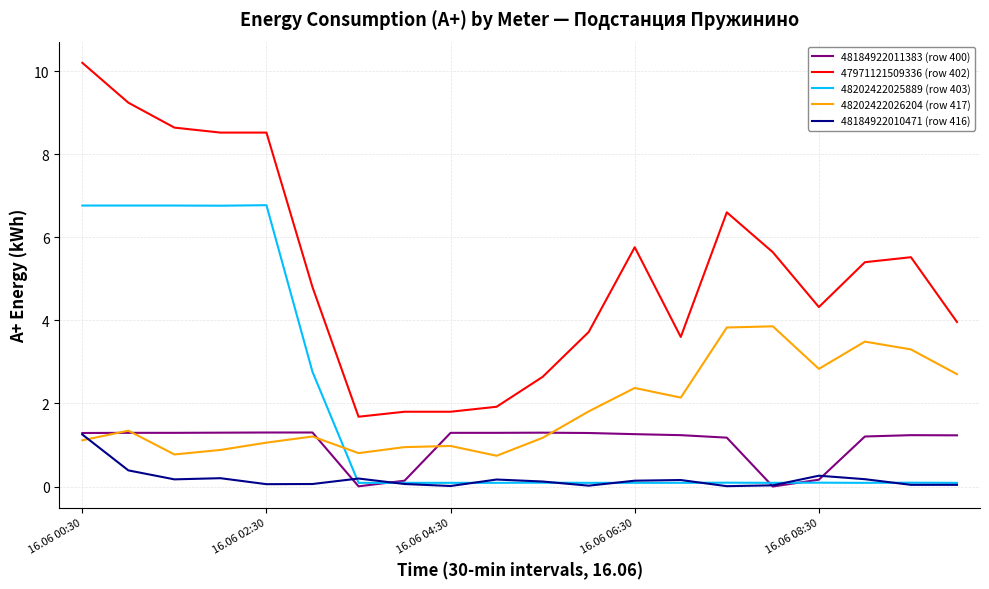

At how many categories does at least one series exceed 3?

15